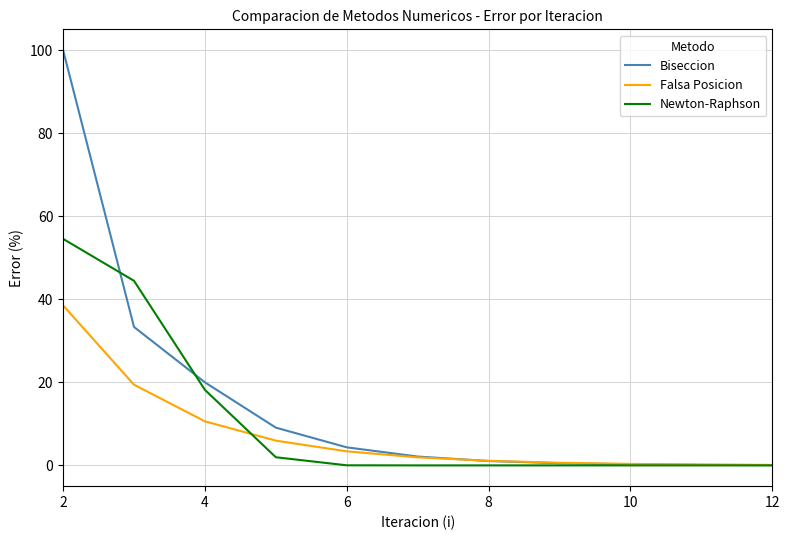

What is the highest value of the Newton-Raphson series?

54.5